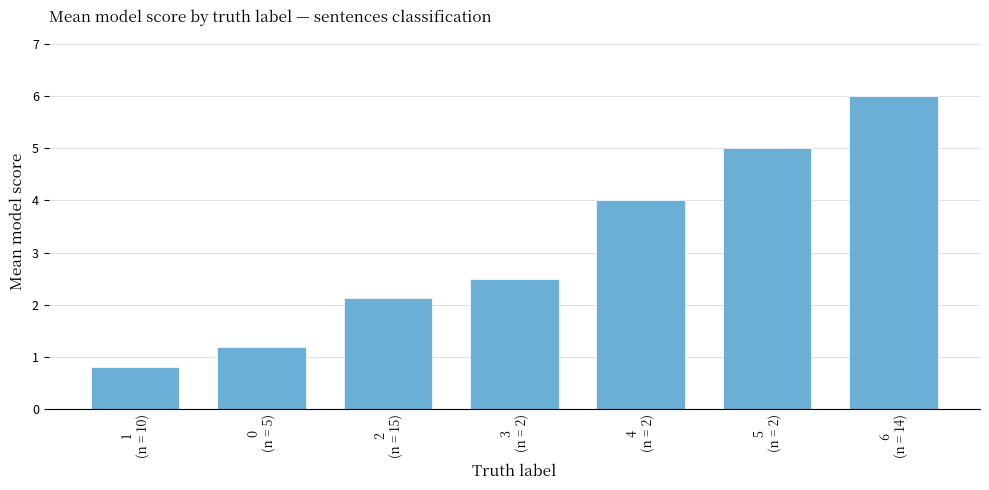

At which category does the chart reach its peak across all series?

6
(n = 14)